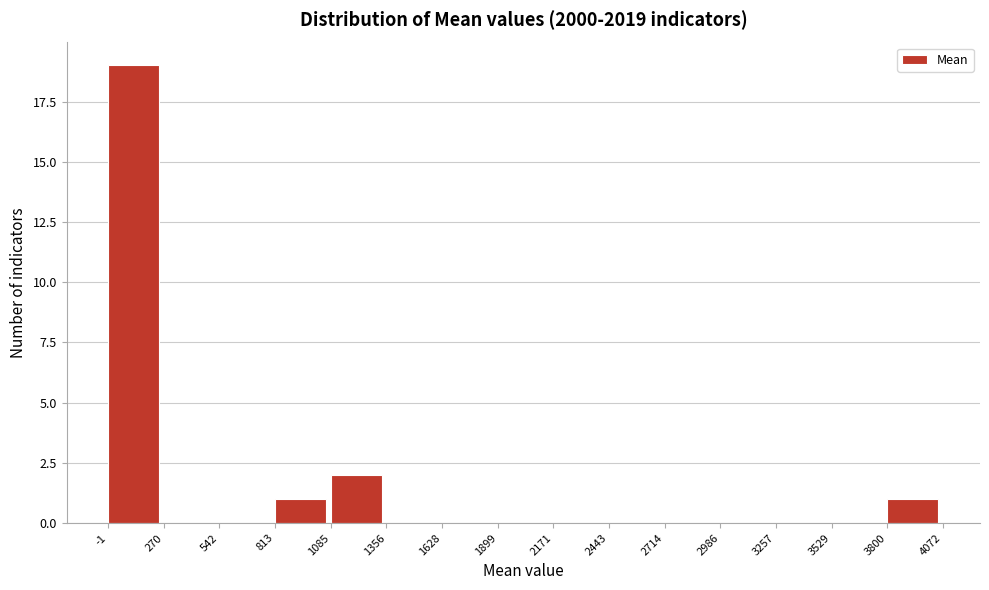

Reading left to right, list every bar in this chart as the range it spans on the x-axis followed by its height. The values are not printed on the chart, so give them approximately, as read against the axis.

-1 to 270: 19
270 to 542: 0
542 to 813: 0
813 to 1085: 1
1085 to 1356: 2
1356 to 1628: 0
1628 to 1899: 0
1899 to 2171: 0
2171 to 2443: 0
2443 to 2714: 0
2714 to 2986: 0
2986 to 3257: 0
3257 to 3529: 0
3529 to 3800: 0
3800 to 4072: 1